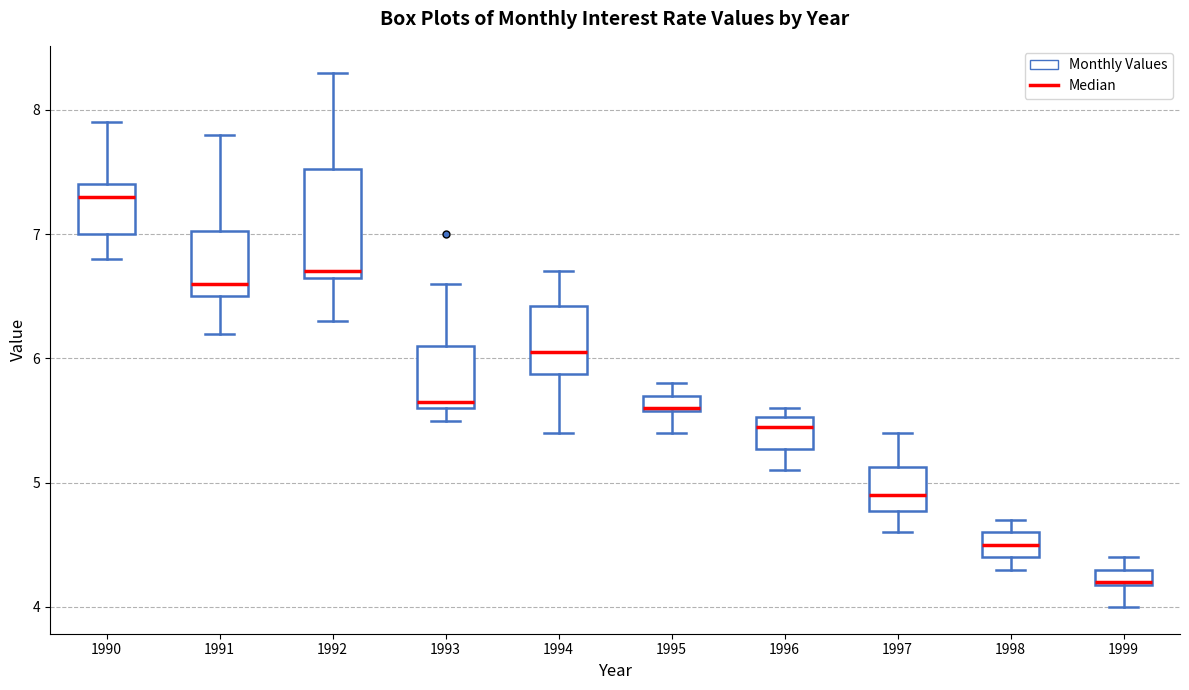

Which box is the tallest, from its lower edge to its upper edge?

1992